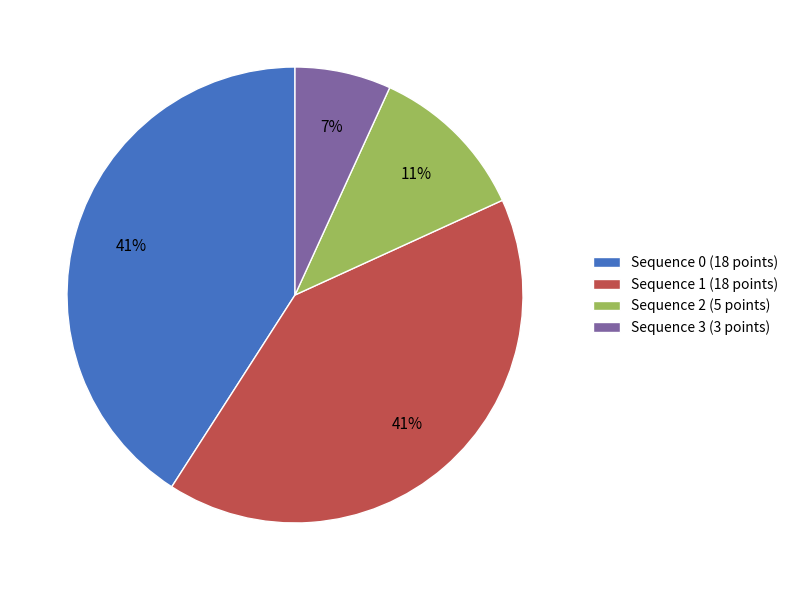

Does any single category account for the majority?

No